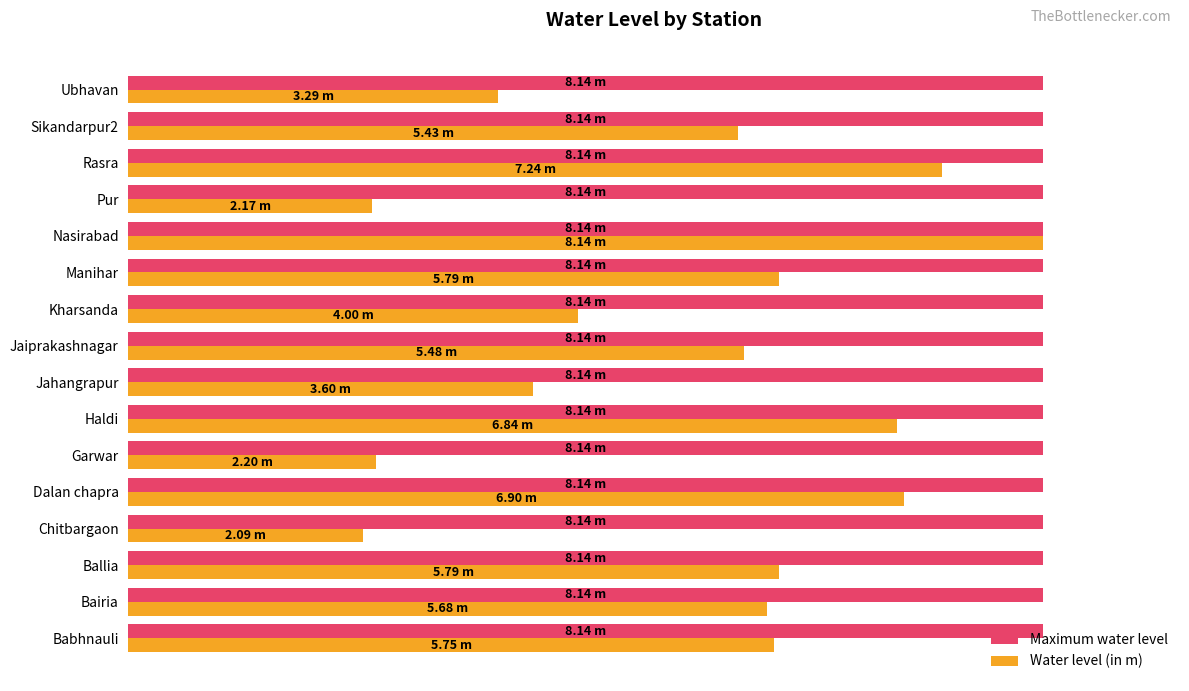

What are all the series names shown in the legend?

Maximum water level, Water level (in m)